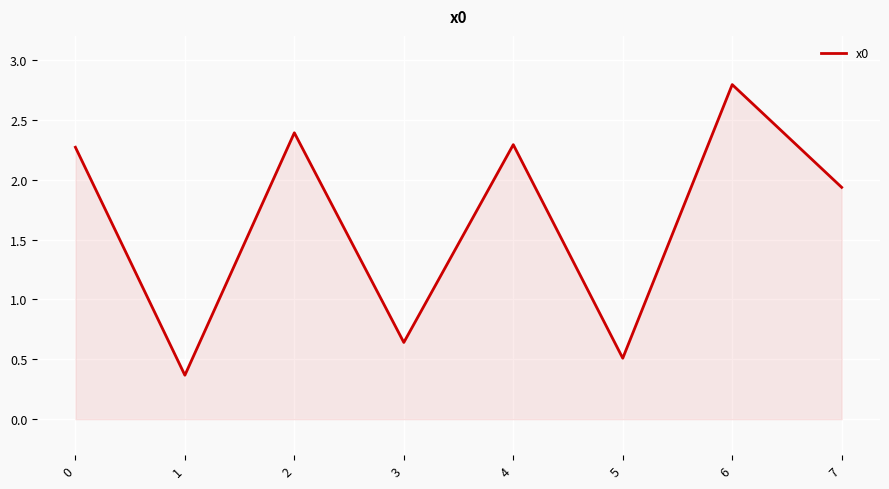

What is the change in value from 0 to 1?

-1.9